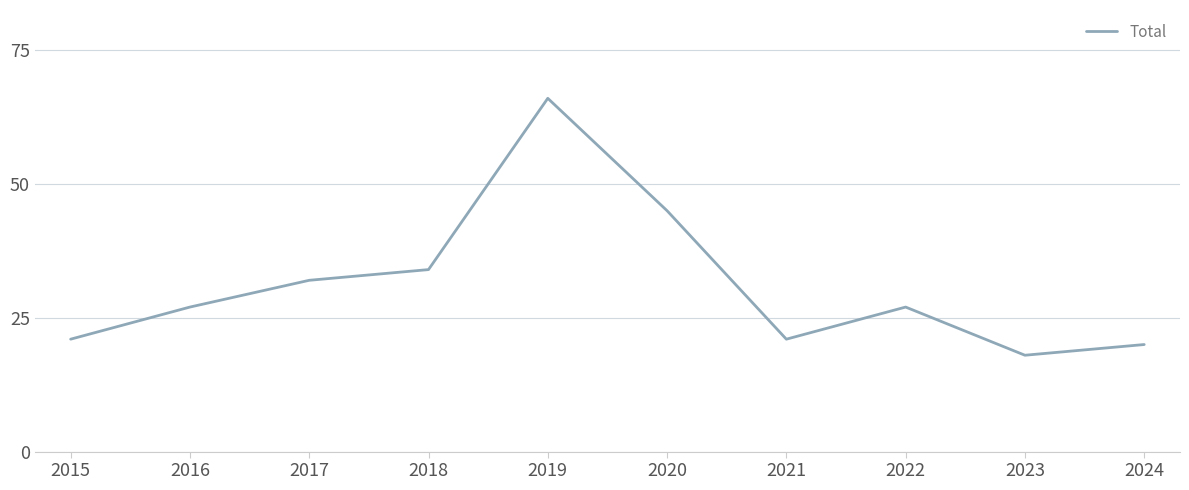

What value does the data have at 2022?

27